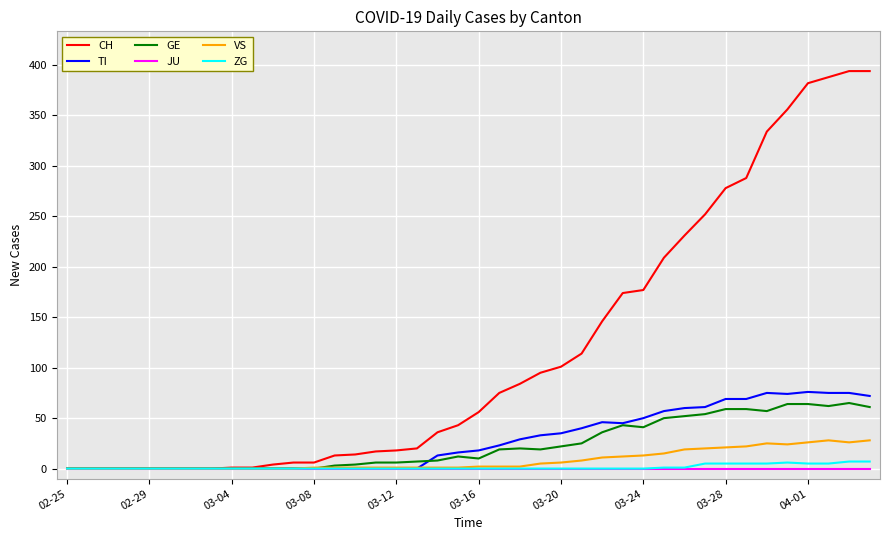

Which series has the largest total across all categories?

CH